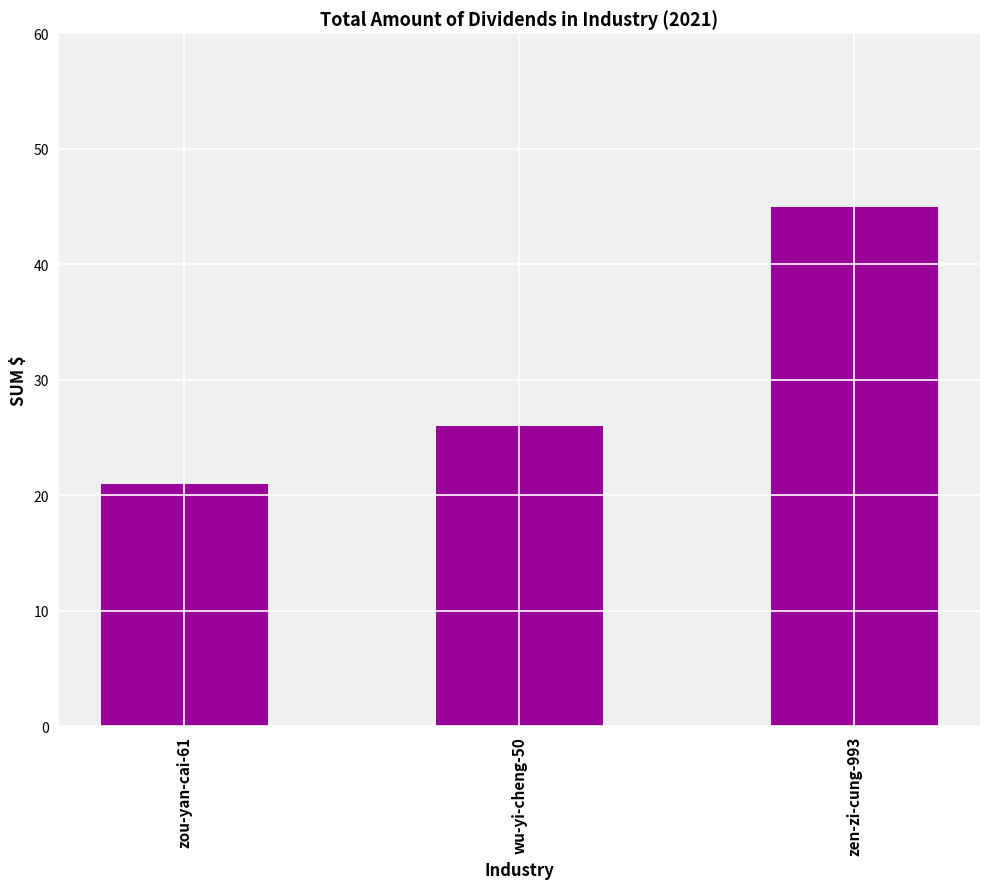

Which label corresponds to the largest value in the chart?

zen-zi-cung-993